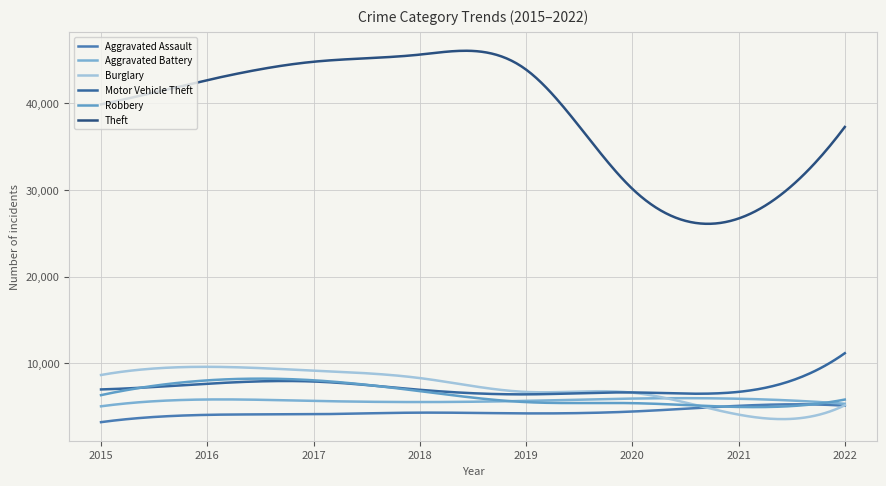

Count the number of data series in this chart.

6